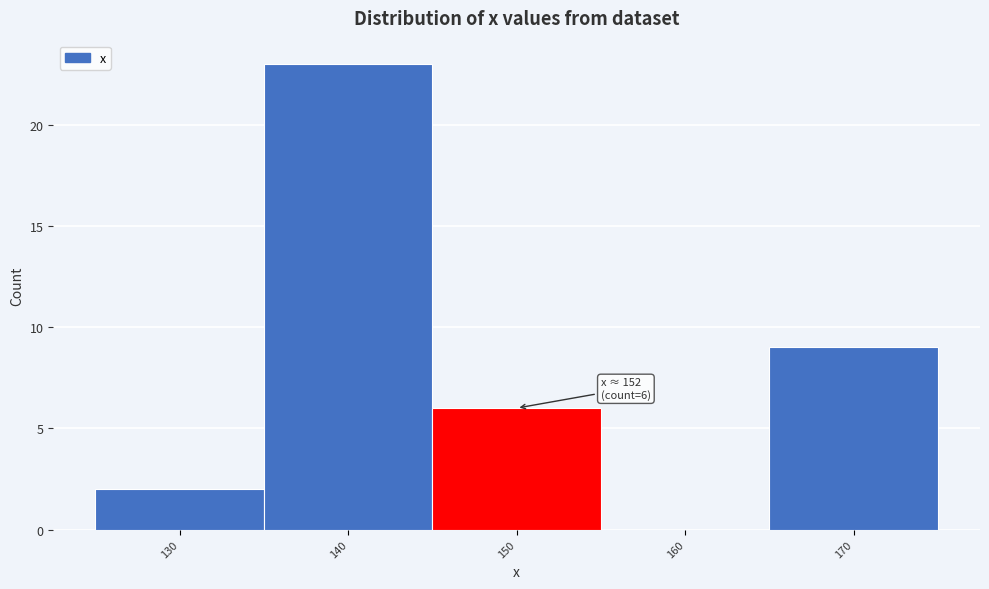

Reading left to right, what are all the values shown in this chart?

130=2	140=23	150=6	160=0	170=9